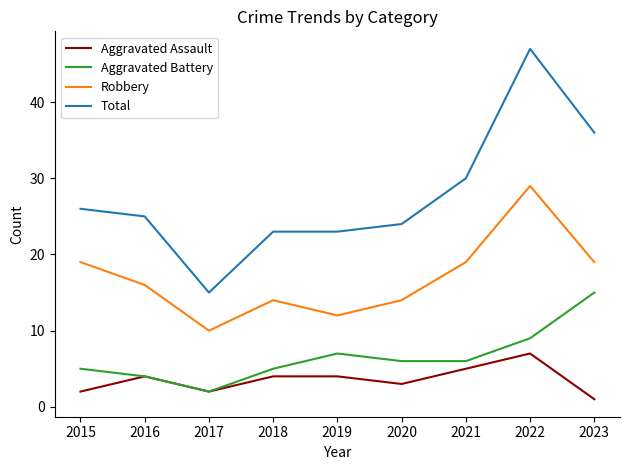

Reading left to right, transcribe all the data shown in this chart.

Aggravated Assault: 2015=2	2016=4	2017=2	2018=4	2019=4	2020=3	2021=5	2022=7	2023=1
Aggravated Battery: 2015=5	2016=4	2017=2	2018=5	2019=7	2020=6	2021=6	2022=9	2023=15
Robbery: 2015=19	2016=16	2017=10	2018=14	2019=12	2020=14	2021=19	2022=29	2023=19
Total: 2015=26	2016=25	2017=15	2018=23	2019=23	2020=24	2021=30	2022=47	2023=36